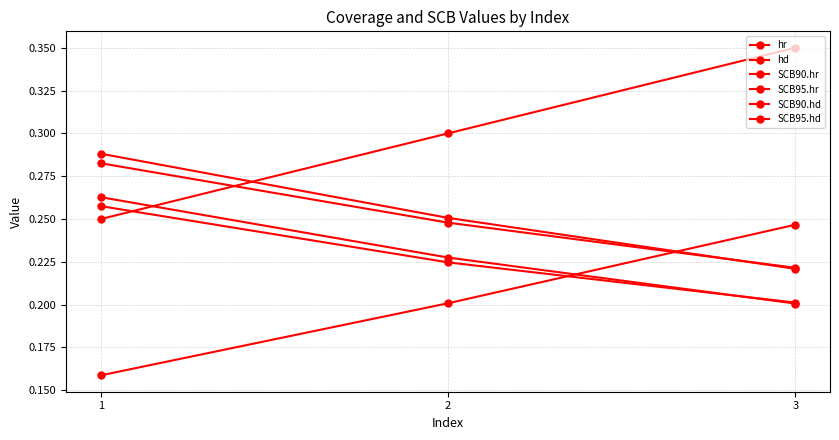

The SCB95.hd series shows 0.3 at 1. True or false?

True